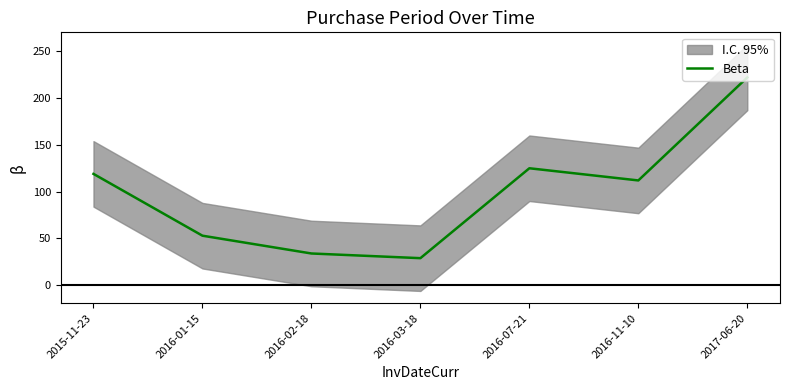

List the labels in order of value, largest first.

2017-06-20, 2016-07-21, 2015-11-23, 2016-11-10, 2016-01-15, 2016-02-18, 2016-03-18